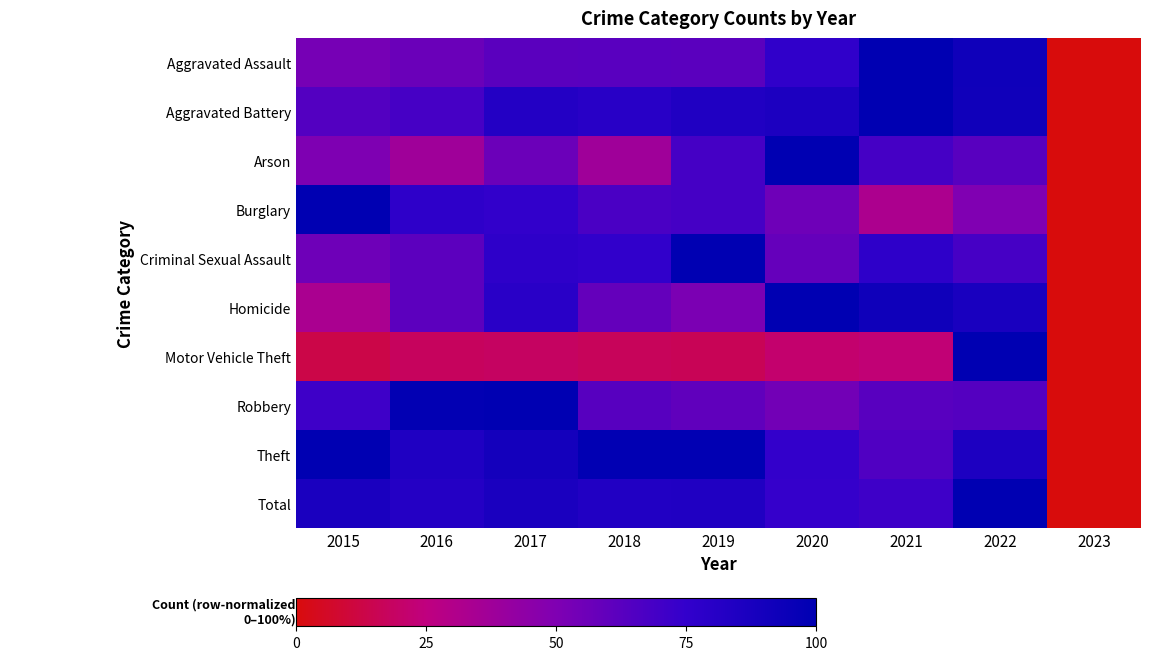

Which has a higher value, 2021 or 2017?

2021